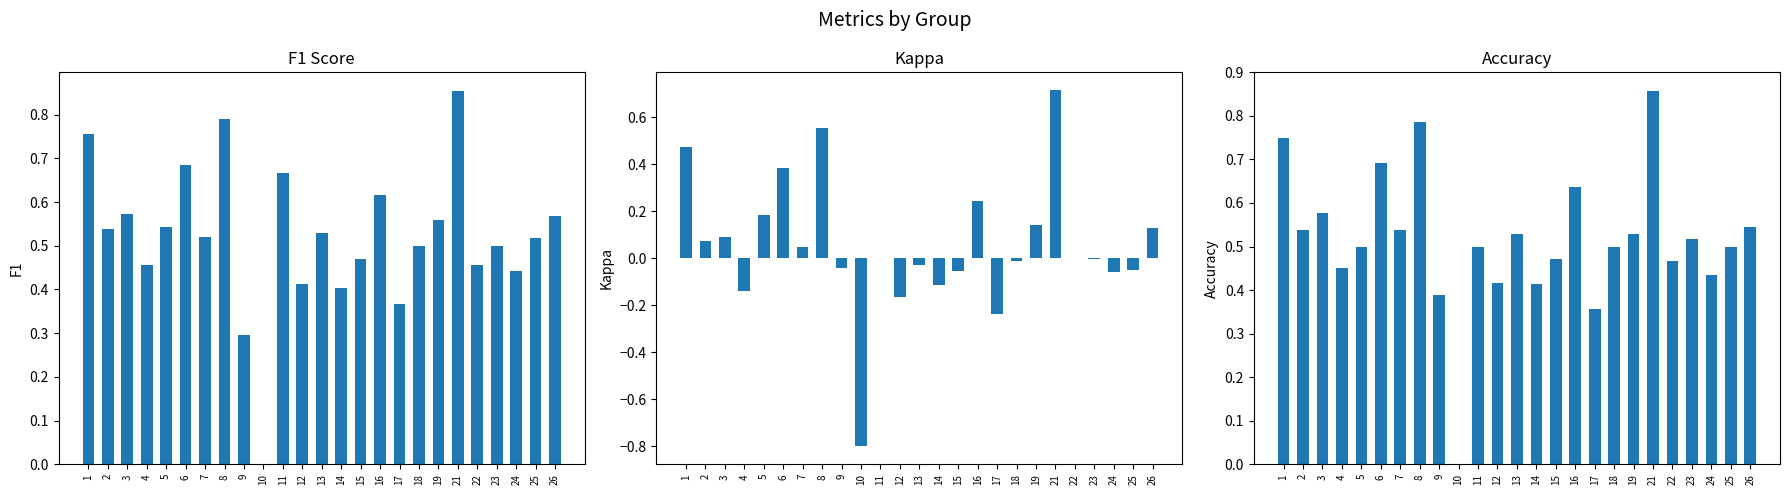

Reading right to left, transcribe all the data shown in this chart.

f1: 26=0.6	25=0.5	24=0.4	23=0.5	22=0.5	21=0.9	19=0.6	18=0.5	17=0.4	16=0.6	15=0.5	14=0.4	13=0.5	12=0.4	11=0.7	10=0.0	9=0.3	8=0.8	7=0.5	6=0.7	5=0.5	4=0.5	3=0.6	2=0.5	1=0.8
kappa: 26=0.1	25=-0.0	24=-0.1	23=-0.0	22=0.0	21=0.7	19=0.1	18=-0.0	17=-0.2	16=0.2	15=-0.1	14=-0.1	13=-0.0	12=-0.2	11=0.0	10=-0.8	9=-0.0	8=0.6	7=0.0	6=0.4	5=0.2	4=-0.1	3=0.1	2=0.1	1=0.5
accuracy: 26=0.5	25=0.5	24=0.4	23=0.5	22=0.5	21=0.9	19=0.5	18=0.5	17=0.4	16=0.6	15=0.5	14=0.4	13=0.5	12=0.4	11=0.5	10=0.0	9=0.4	8=0.8	7=0.5	6=0.7	5=0.5	4=0.5	3=0.6	2=0.5	1=0.8